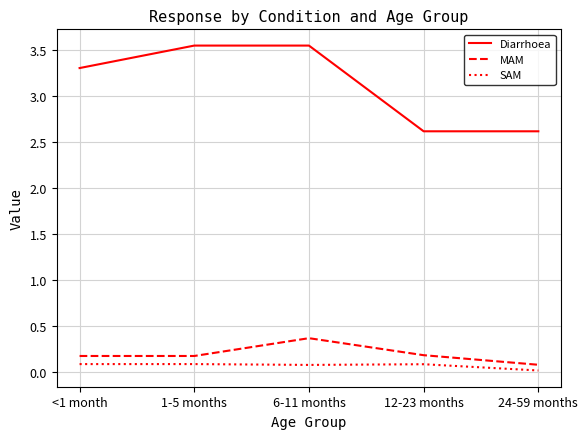

The value of Diarrhoea at 12-23 months is 2.6. True or false?

True